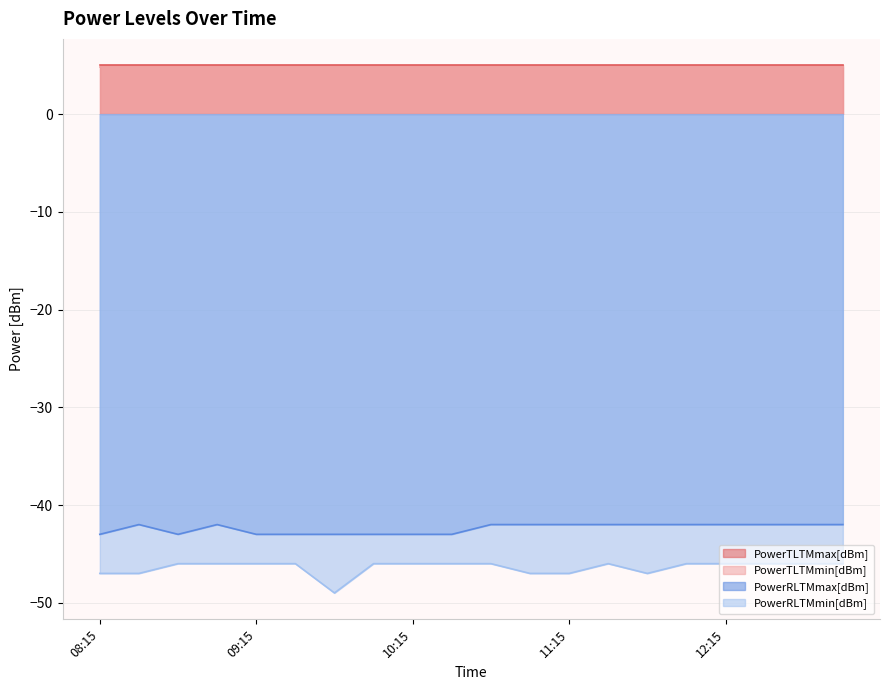

True or false: PowerRLTMmin[dBm] has a value of -46 at 12:30.

True